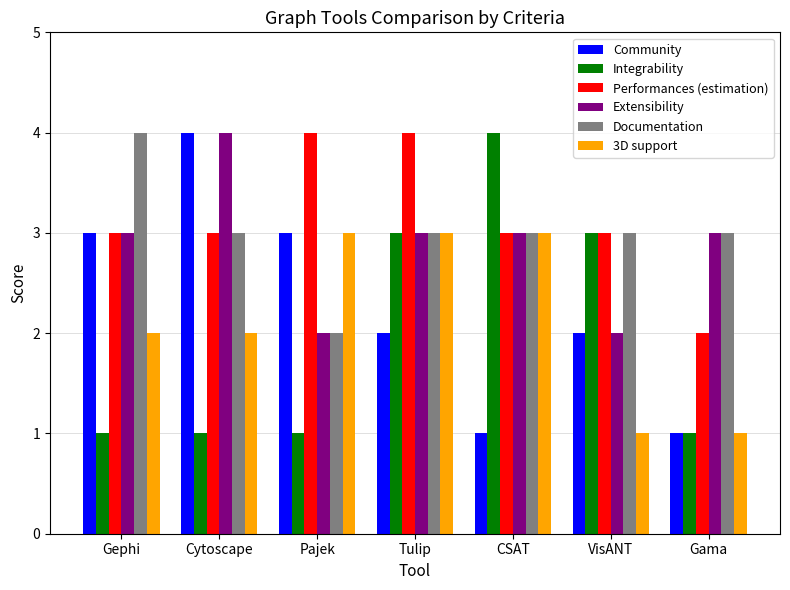

What is the difference between the second highest and second lowest values in the Integrability series?

2